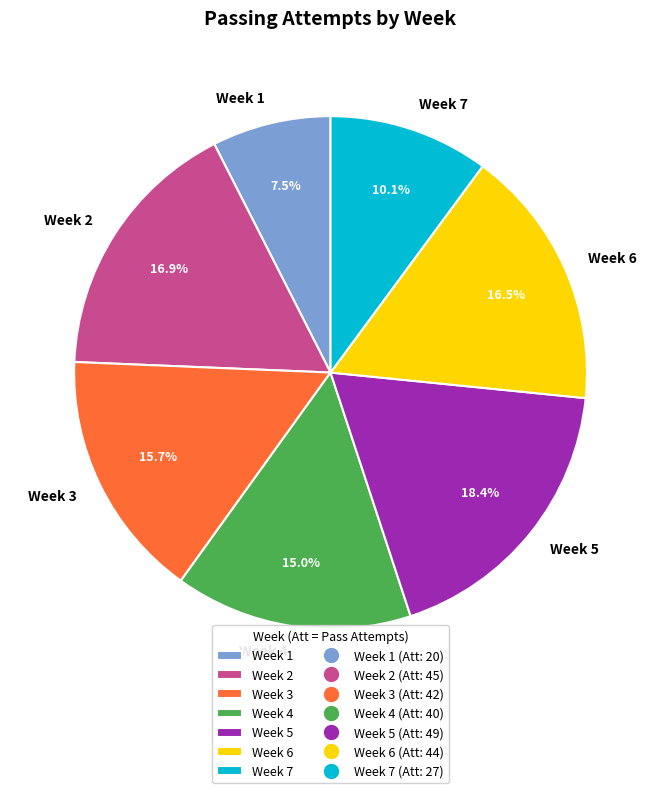

What portion of the pie excludes Week 1?

92.5%